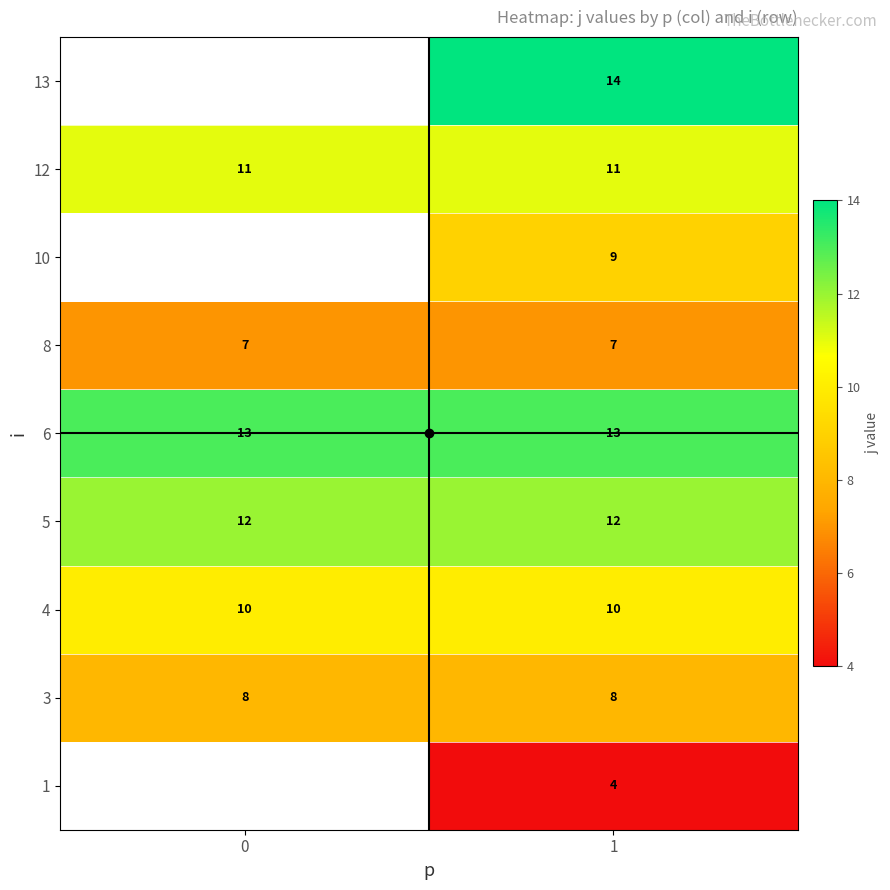

True or false: 8 has a value of 7 at 0.

True